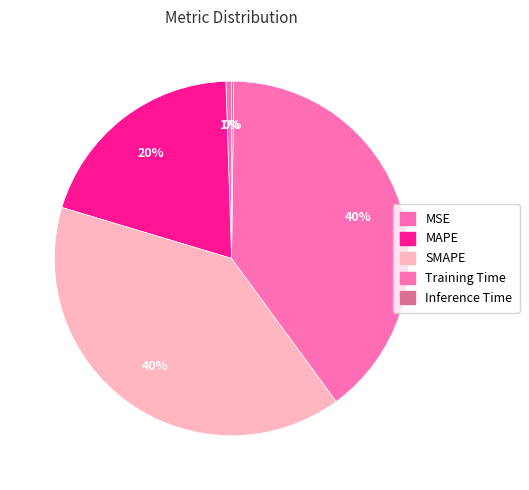

Do Training Time and Inference Time together represent more than half of the pie?

No